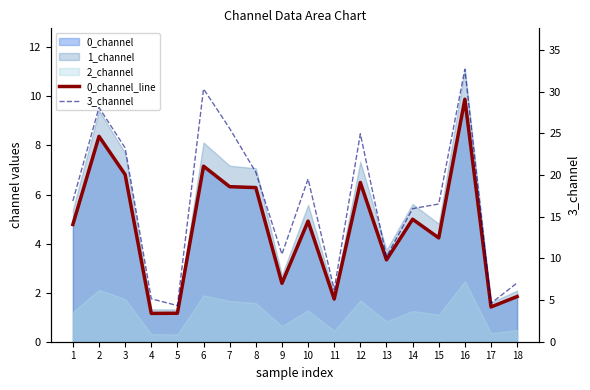

True or false: 0_channel_line and 3_channel intersect in this chart.

False